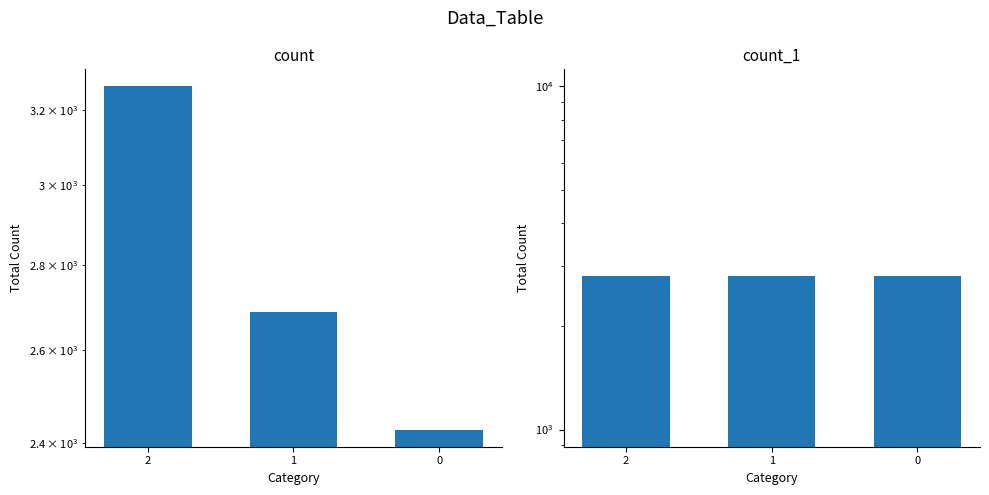

What is the value of the count bar at the 3rd from the left?

2428